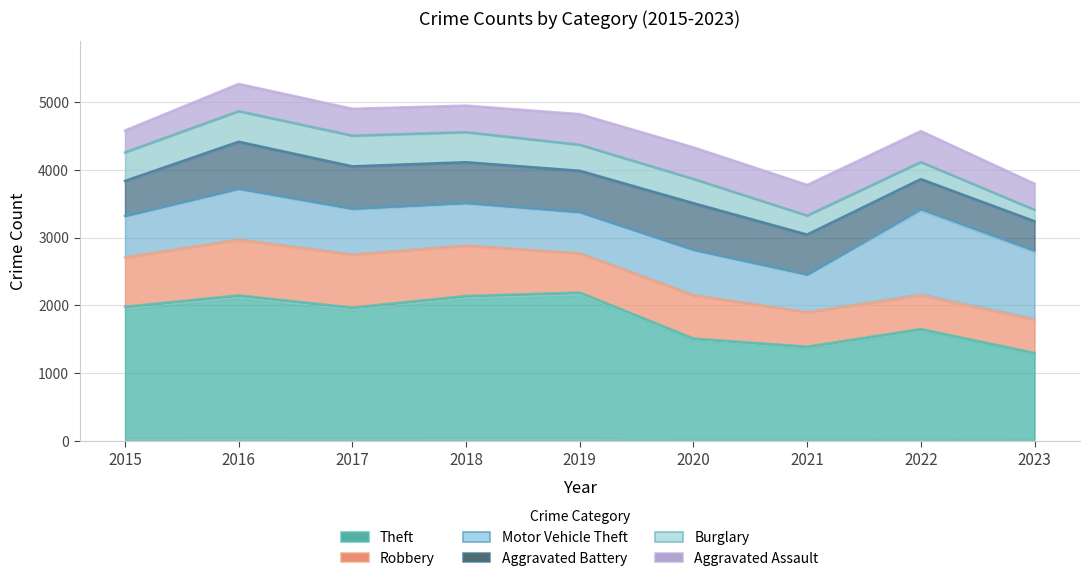

What is the maximum value for Burglary?

453